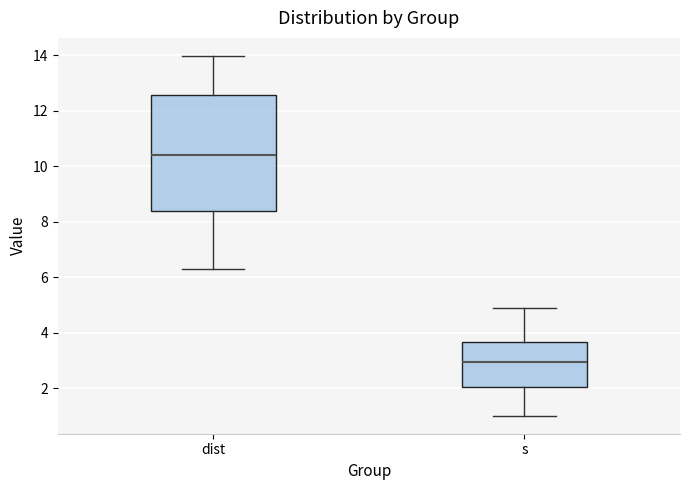

Reading left to right, transcribe this box plot: for each box, give where its median line is, the range the box spans, and where its two whiskers end, as read against the y-axis. The values are not printed on the chart, so give them approximately, as read against the axis.

dist: median 10.4, box 8.4 to 12.6, whiskers 6.4 to 14.0
s: median 3.0, box 2.0 to 3.6, whiskers 1.0 to 4.8